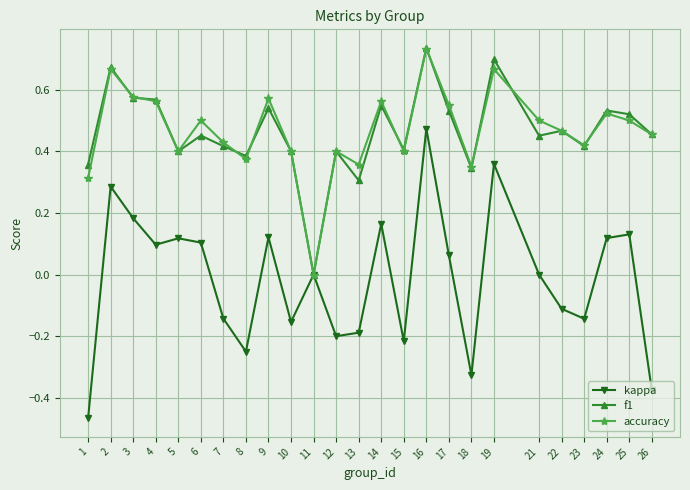

Which series changed the most between 7 and 9?

kappa